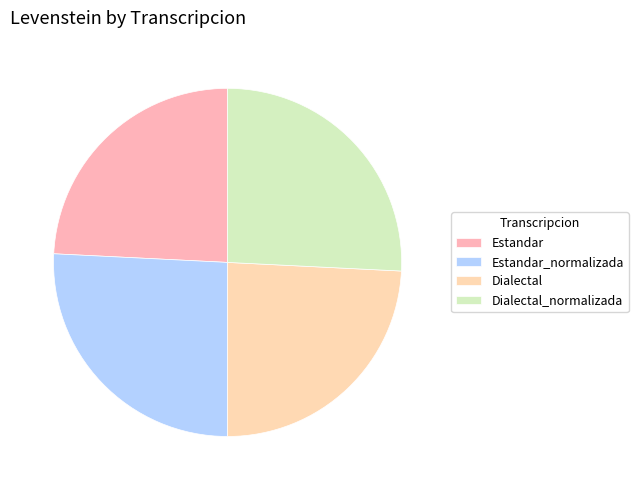

Is there any slice that represents more than half of the pie?

No